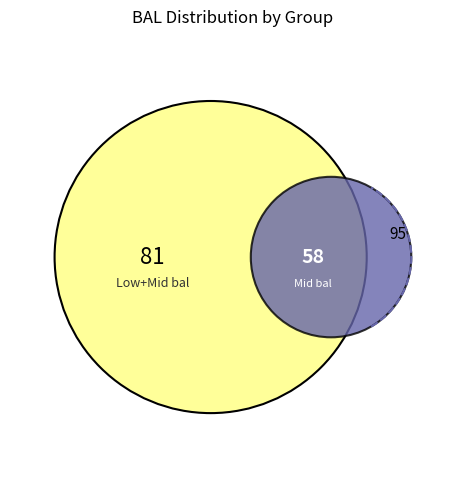

Does any single category account for the majority?

No